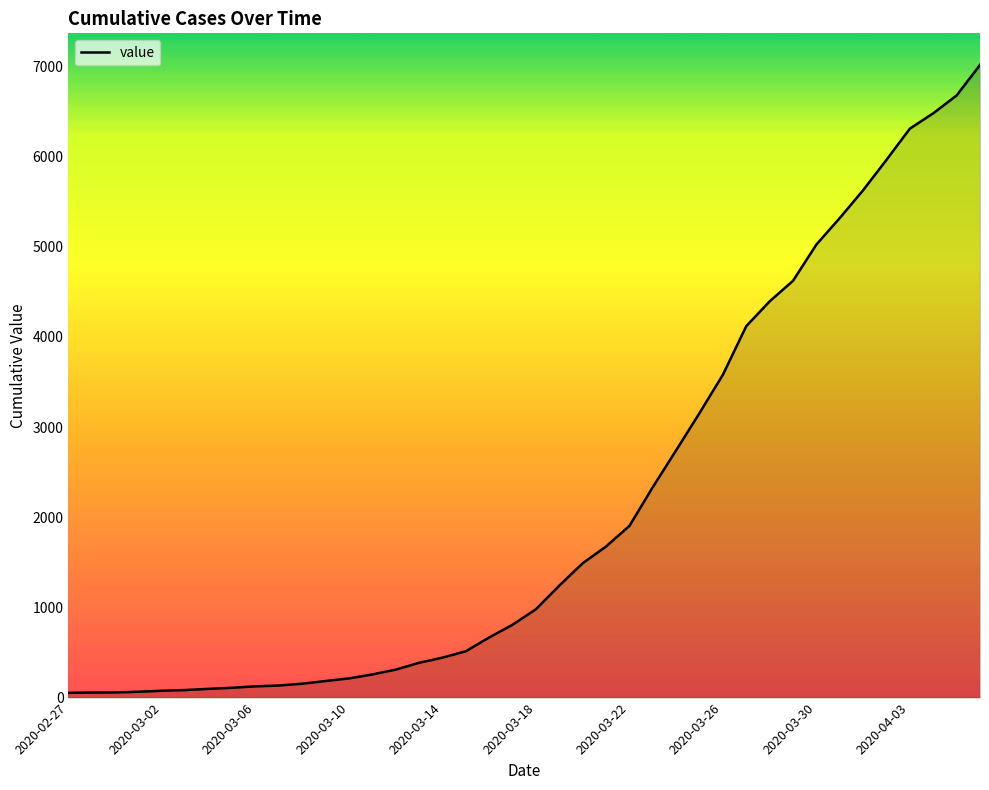

What is the greatest value displayed?

7017